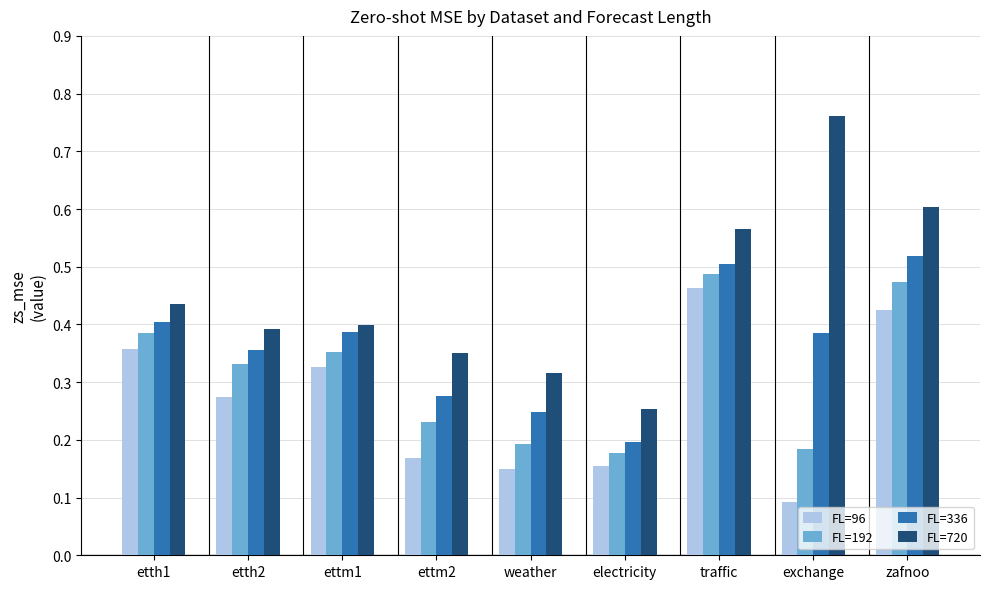

Which series has the largest total across all categories?

FL=720